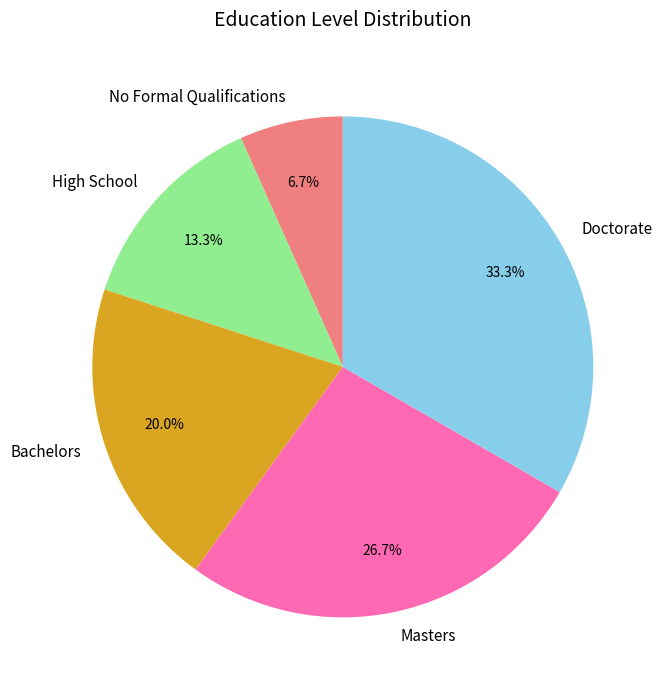

To the nearest percent, what is the combined percentage of Masters and Doctorate?

60%